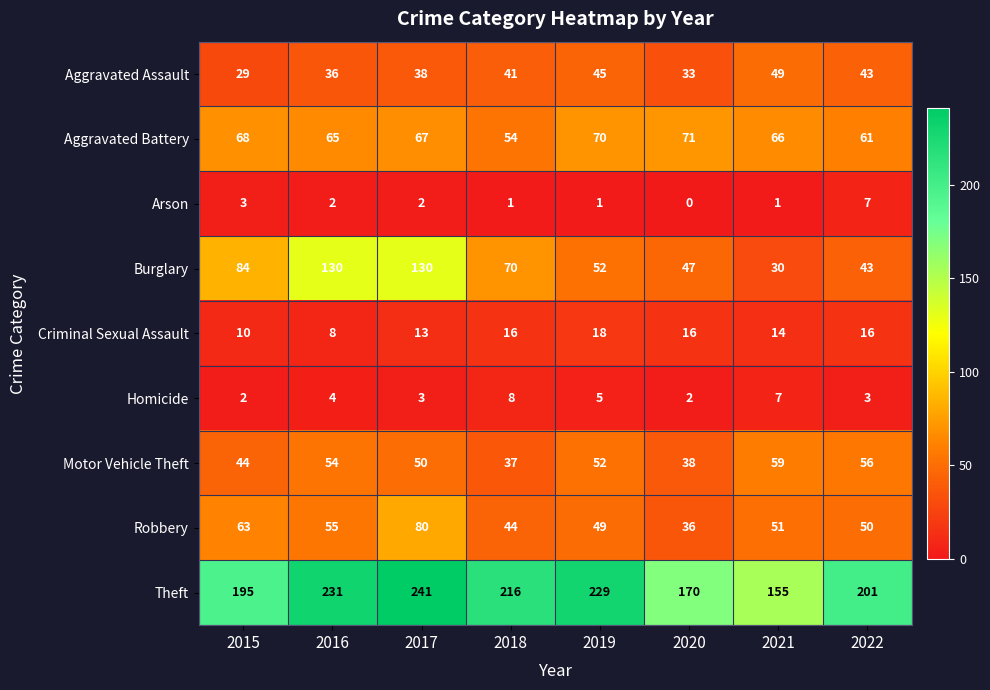

Count the number of categories in the chart.

8